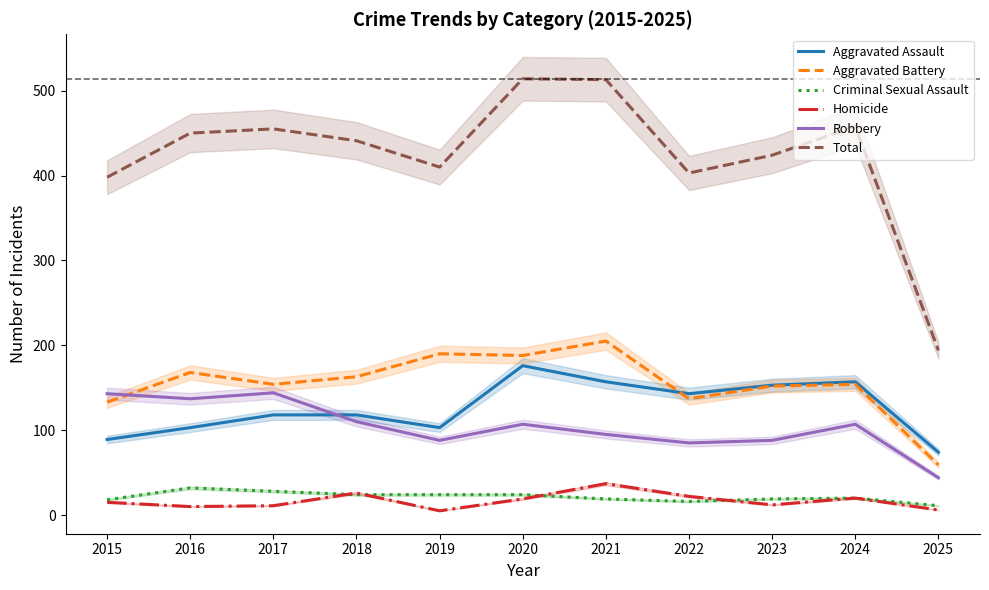

Is it true that Homicide equals 16 at 2021?

False